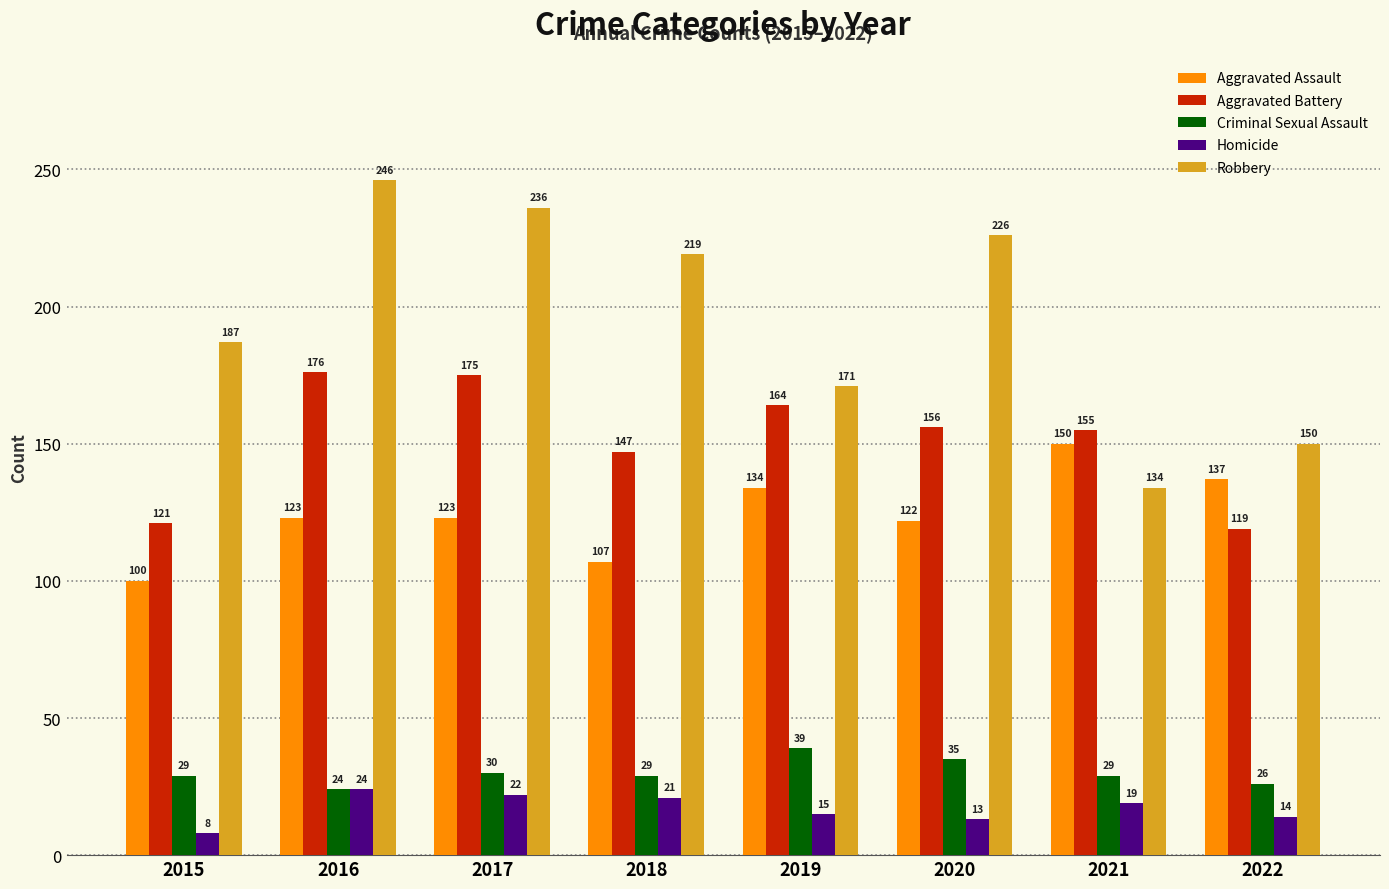

Which label corresponds to the largest value in the chart?

2016